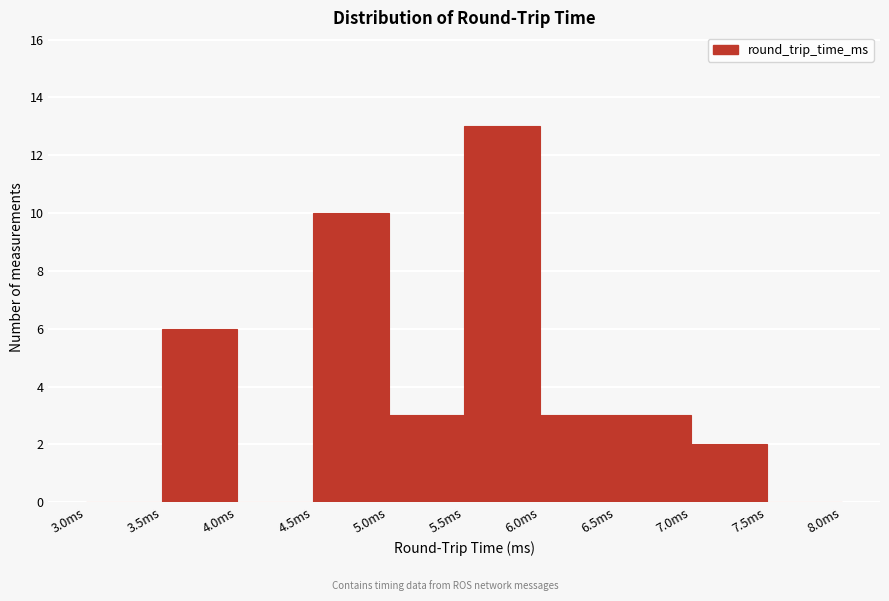

Which range on the x-axis has the tallest bar?

5.5 to 6.0